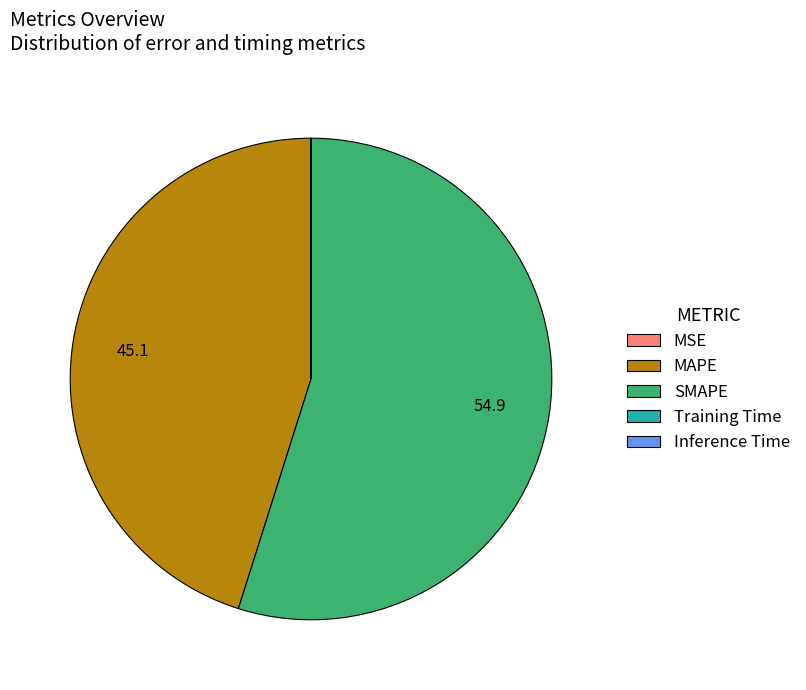

Does SMAPE represent more than half of the total?

Yes